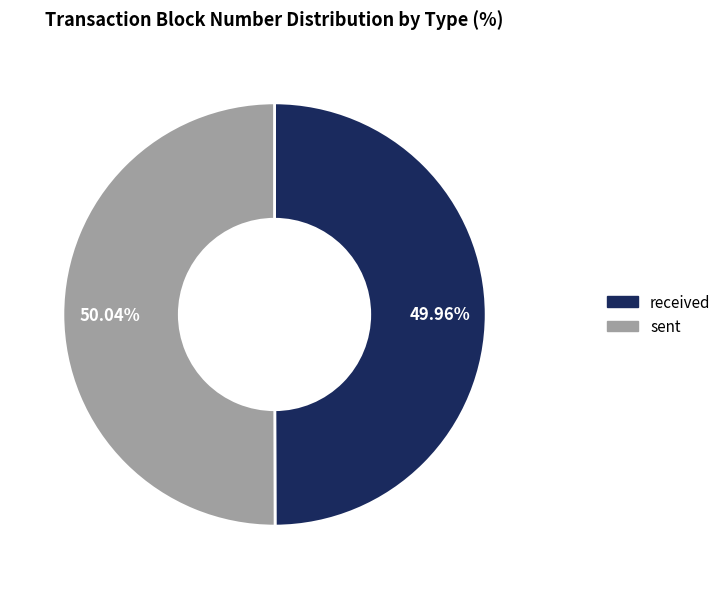

How many segments does this pie chart have?

2